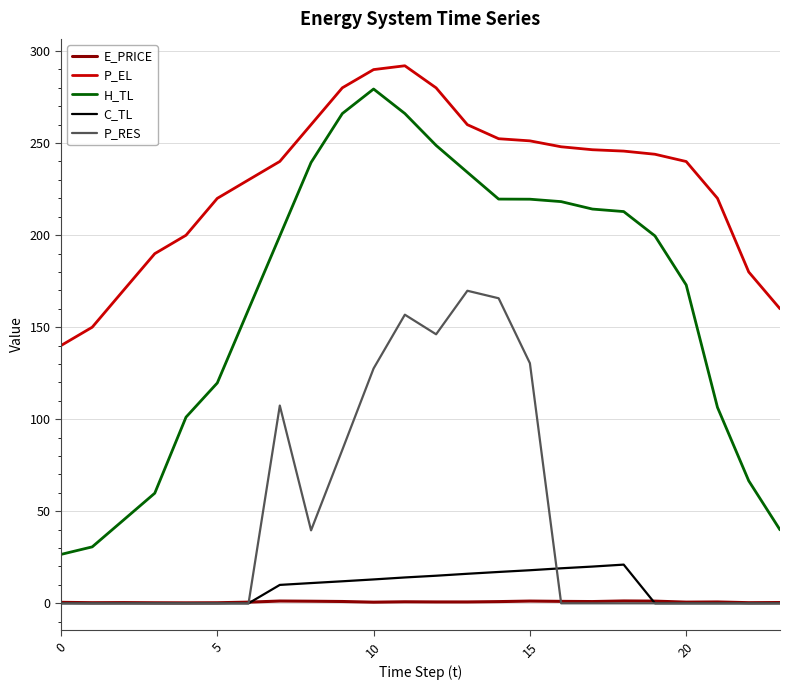

What is the difference between the maximum and minimum values in the C_TL series?

21.0